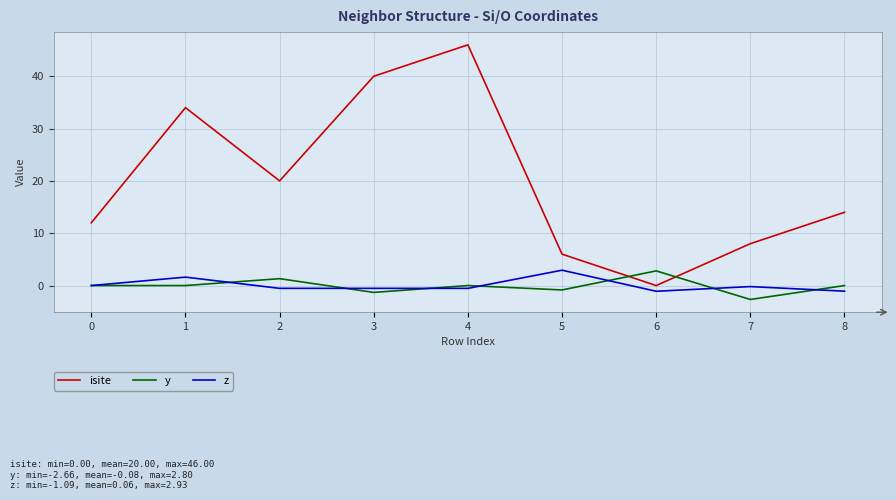

The isite series shows 40.0 at 3. True or false?

True